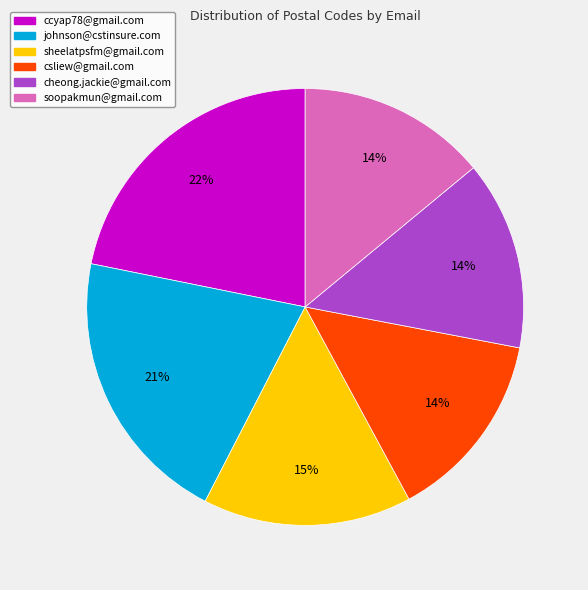

True or false: csliew@gmail.com accounts for 7% of the total.

False